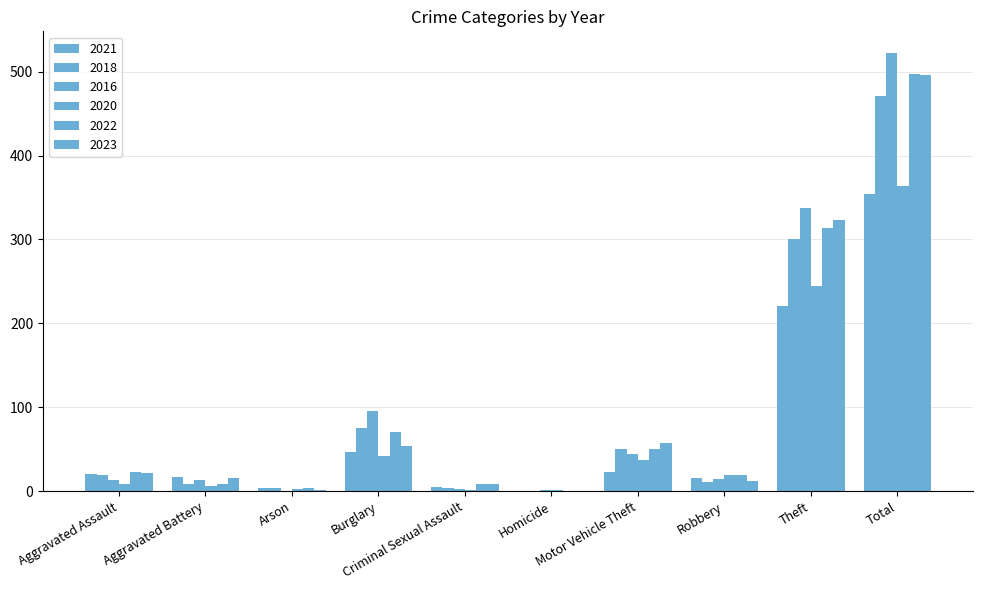

Does the chart contain stacked bars?

No